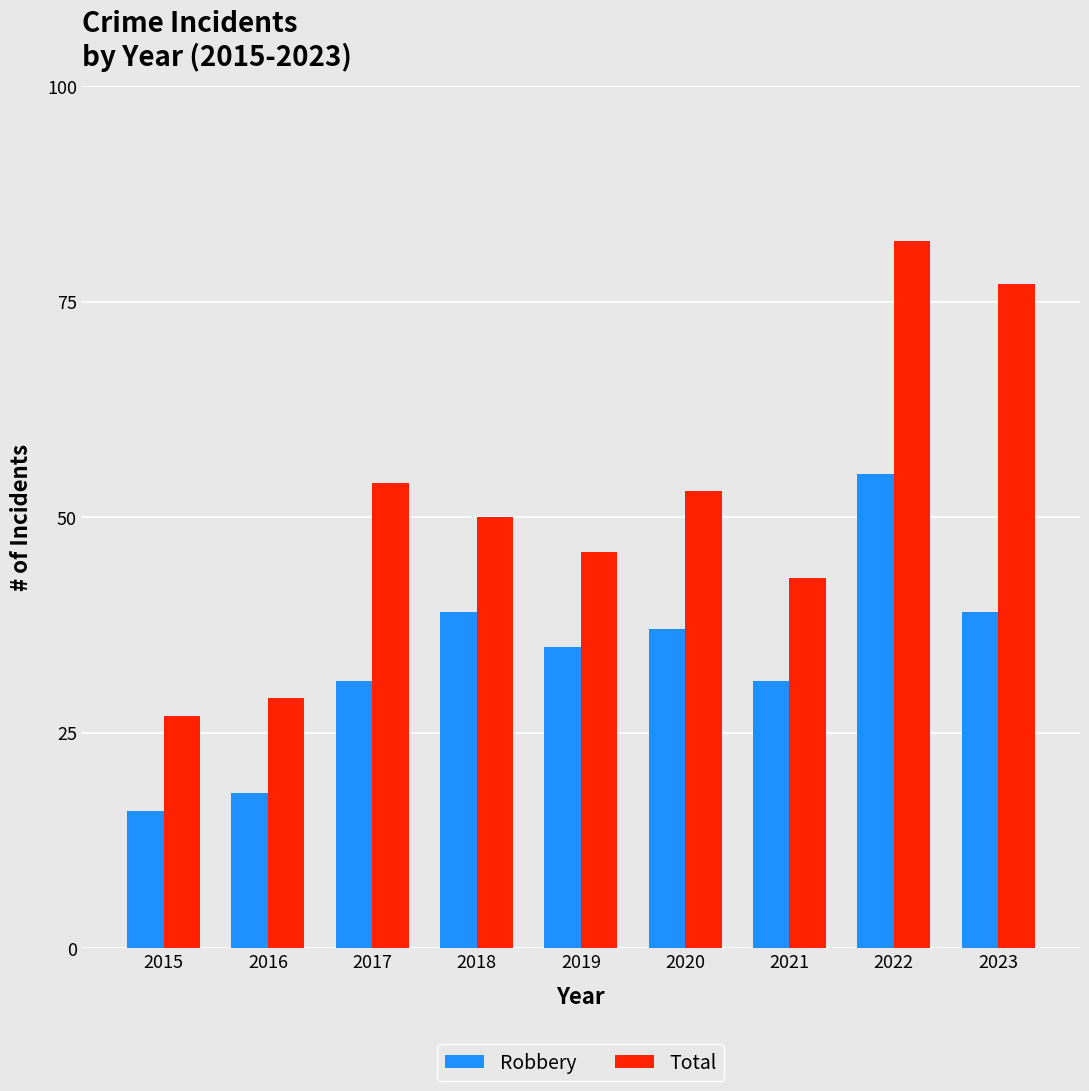

What is the average value of the Robbery series?

33